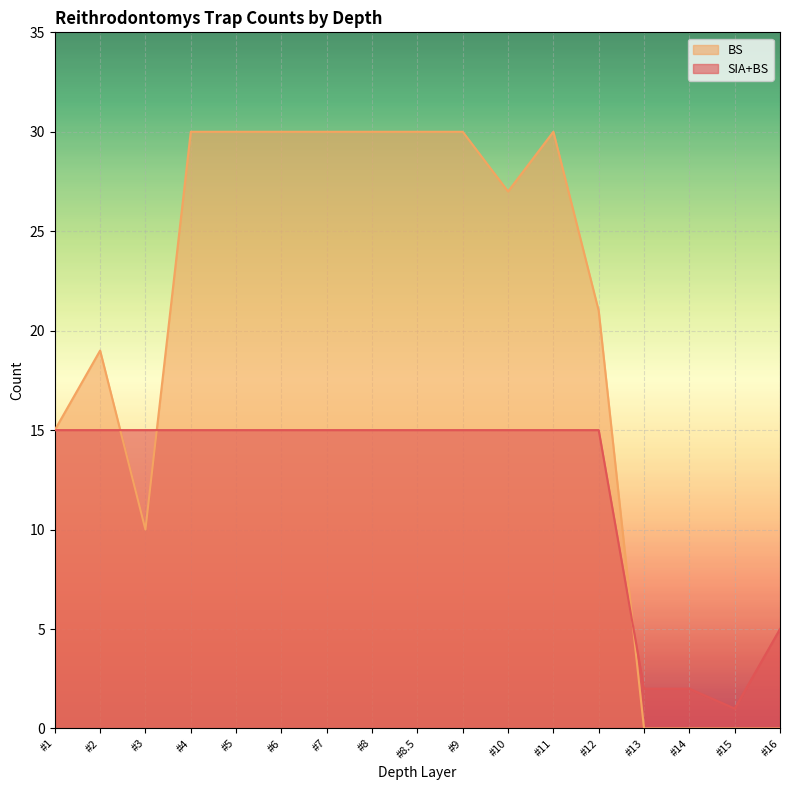

Where does the BS series first go above 27?

#4